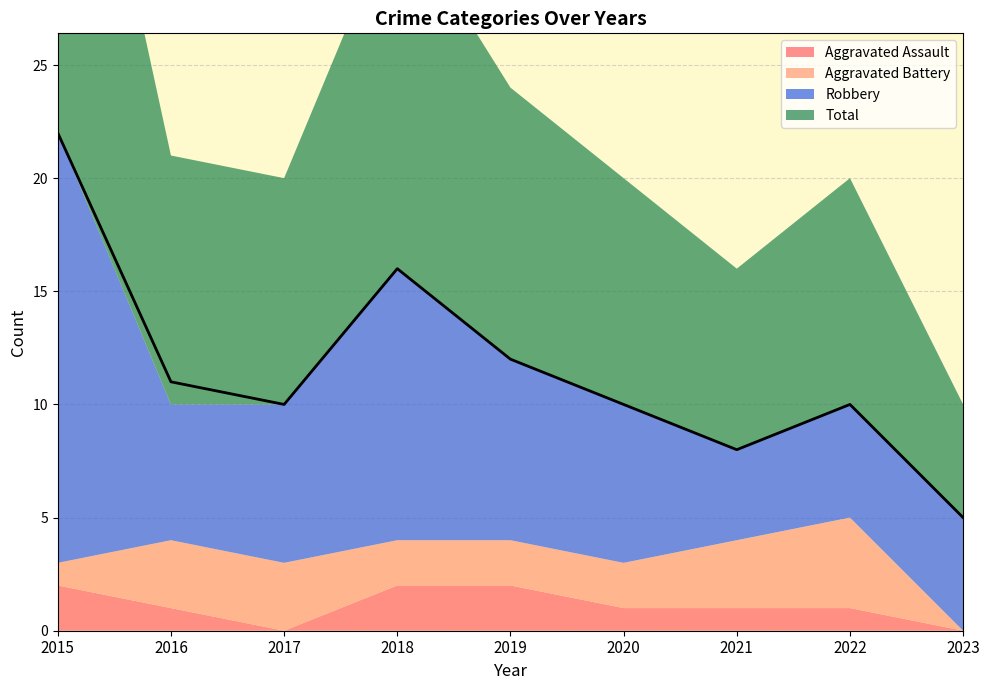

Is the value of Total at 2017 greater than the value of Aggravated Battery at 2019?

Yes